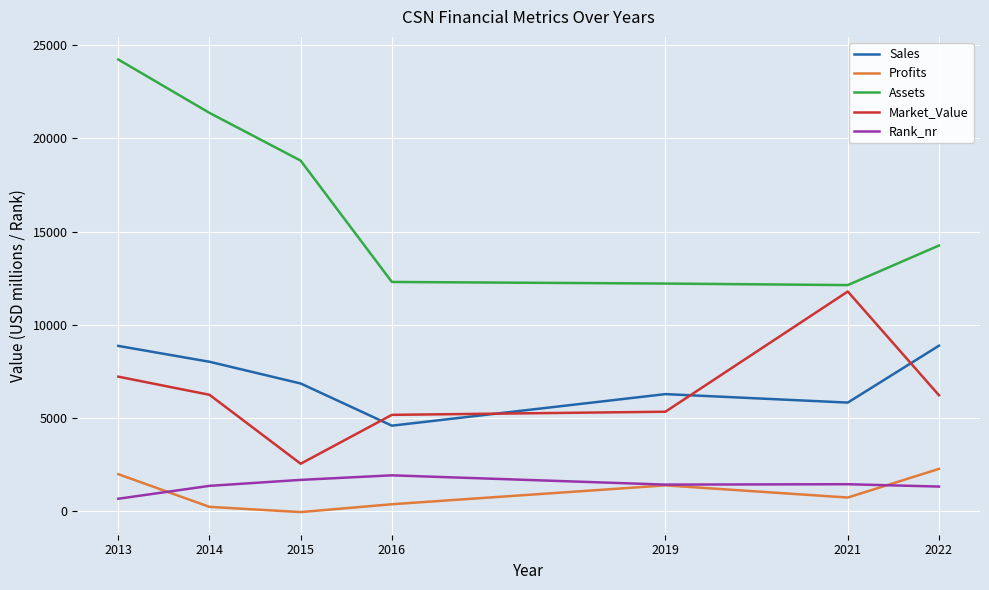

What is the difference between the Assets values at 2014 and 2019?

9153.0